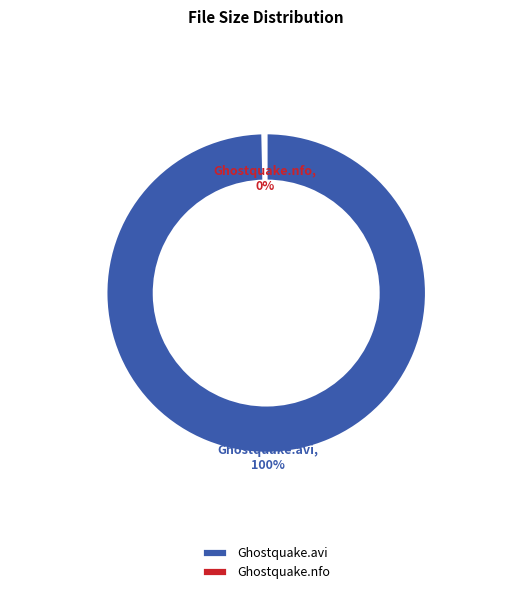

Does Ghostquake.2012.DVDRip.XviD-PTpOWeR.nfo account for over 50% of the chart?

No